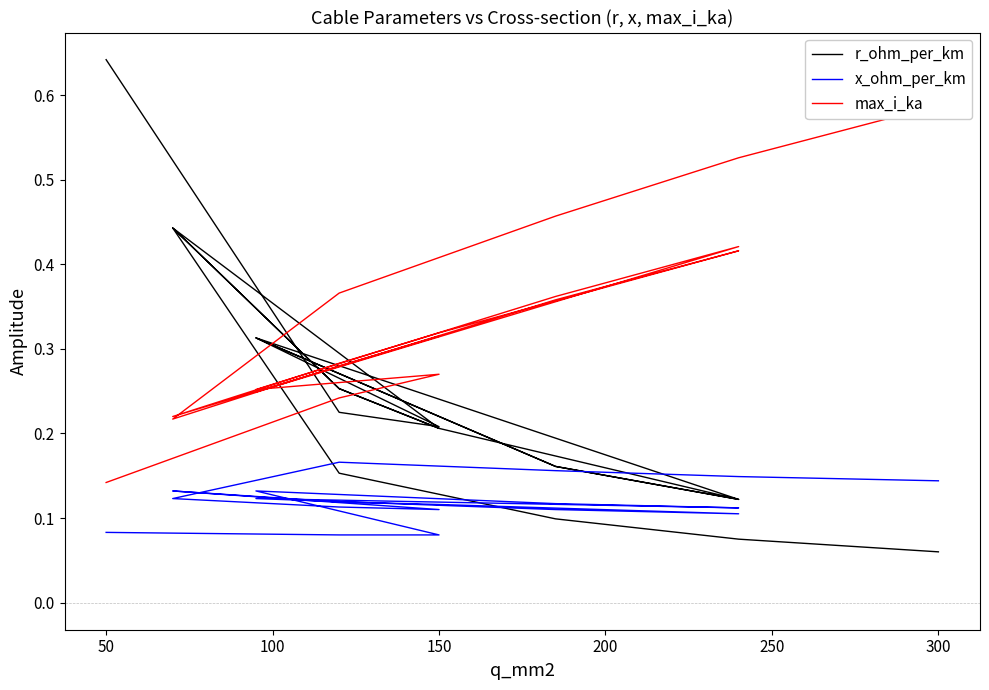

What is the average value of the r_ohm_per_km series?

0.2